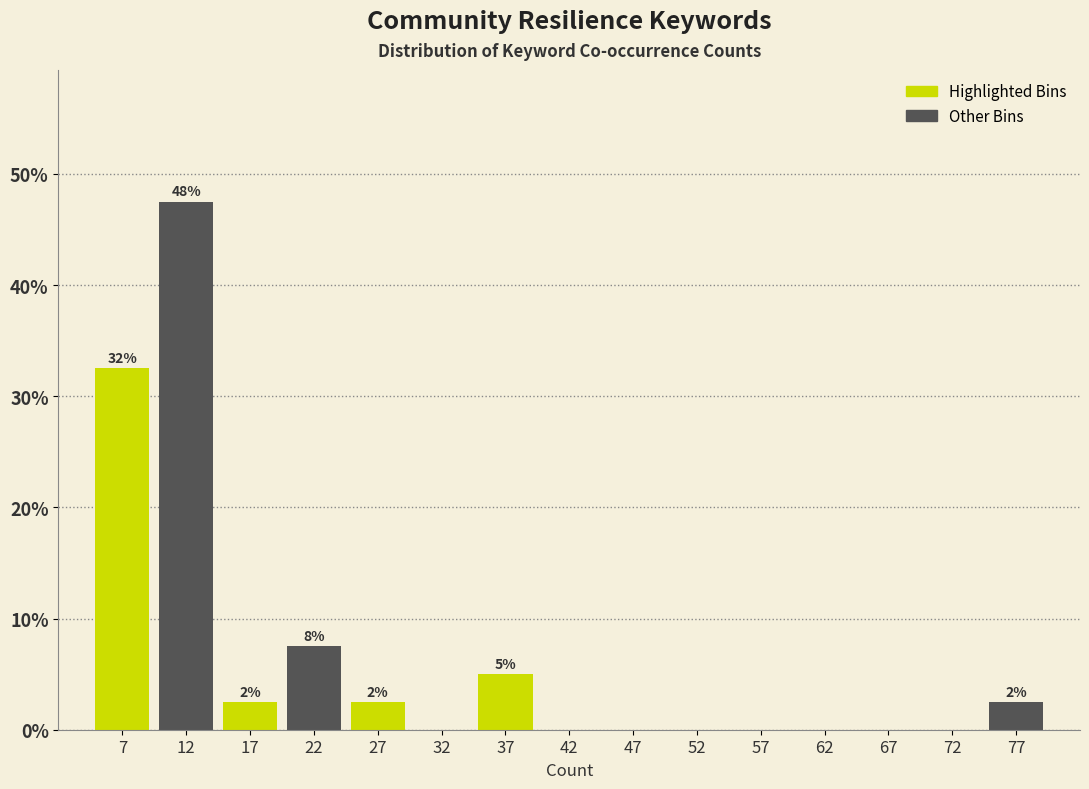

Which range on the x-axis has the tallest bar?

10 to 15